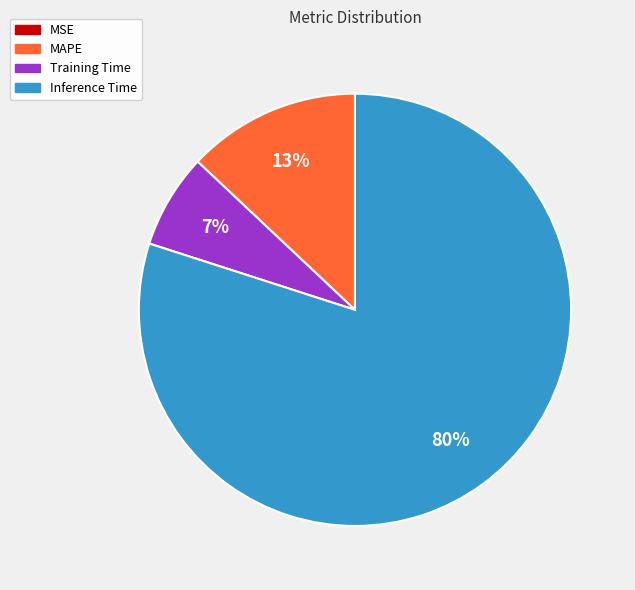

To the nearest percent, what is the combined percentage of Training Time and Inference Time?

87%